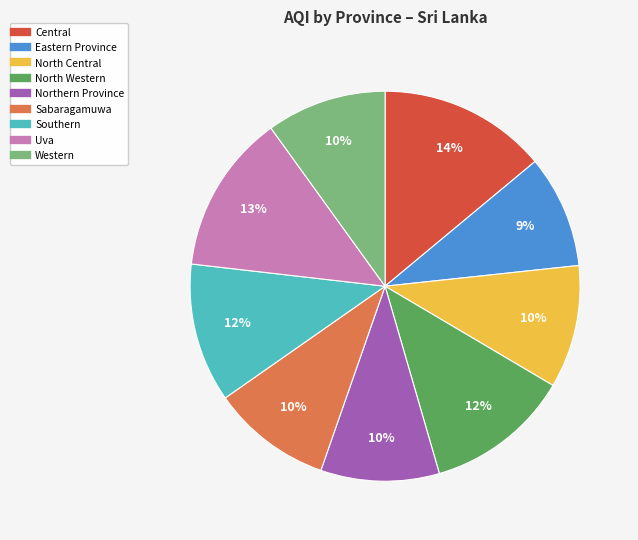

Count the number of slices in the pie.

9